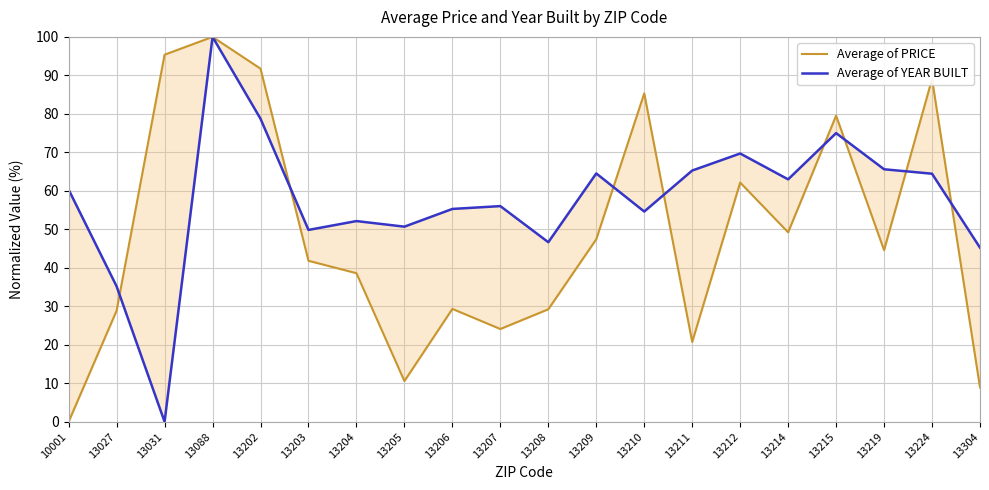

Reading left to right, what are all the values shown in this chart?

Average of PRICE: 0.0	28.9	95.4	100.0	91.7	41.8	38.6	10.6	29.3	24.1	29.2	47.4	85.3	20.7	62.1	49.2	79.5	44.6	89.1	8.9
Average of YEAR BUILT: 60.3	35.2	0.0	100.0	78.7	49.8	52.1	50.7	55.3	56.0	46.6	64.5	54.6	65.3	69.7	63.0	75.0	65.6	64.4	45.2